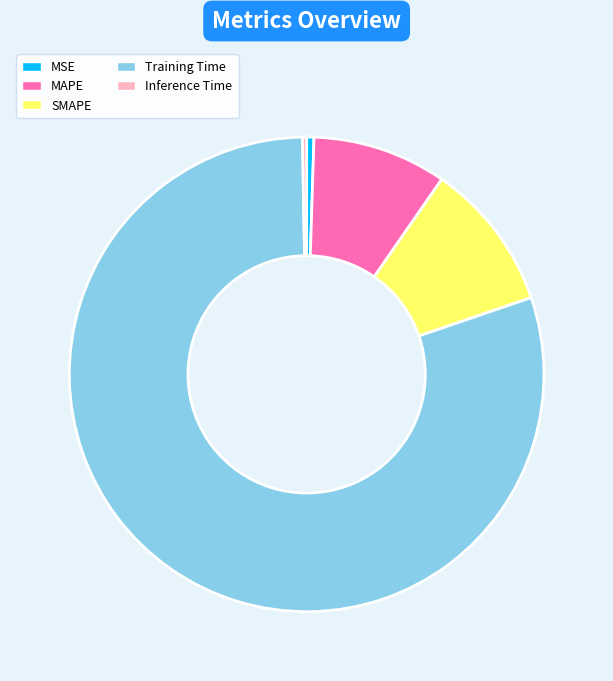

Does any single category account for the majority?

Yes